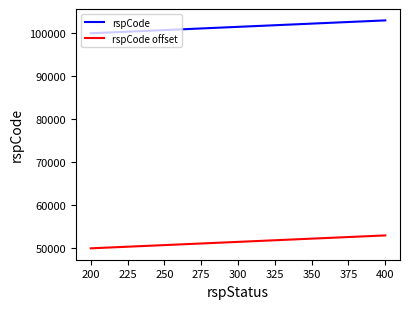

Which series has the widest spread of values?

rspCode